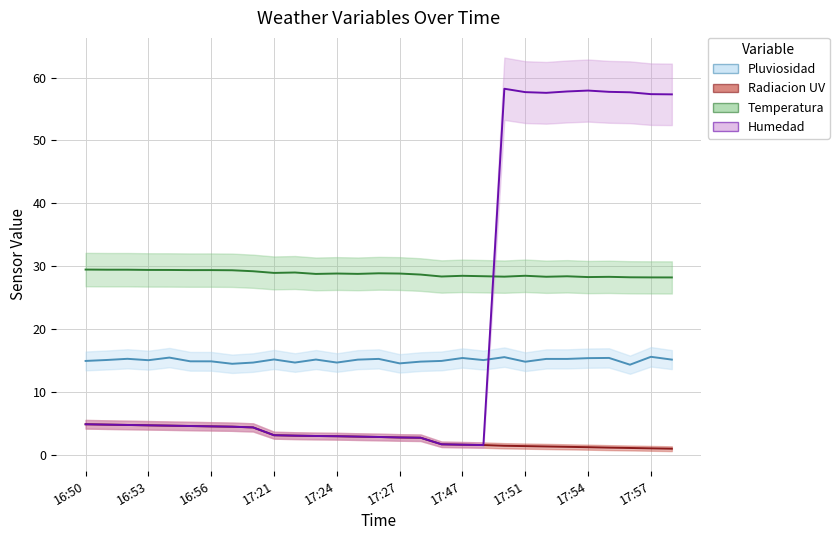

What value does the Radiacion UV series have at 17:25?

2.9